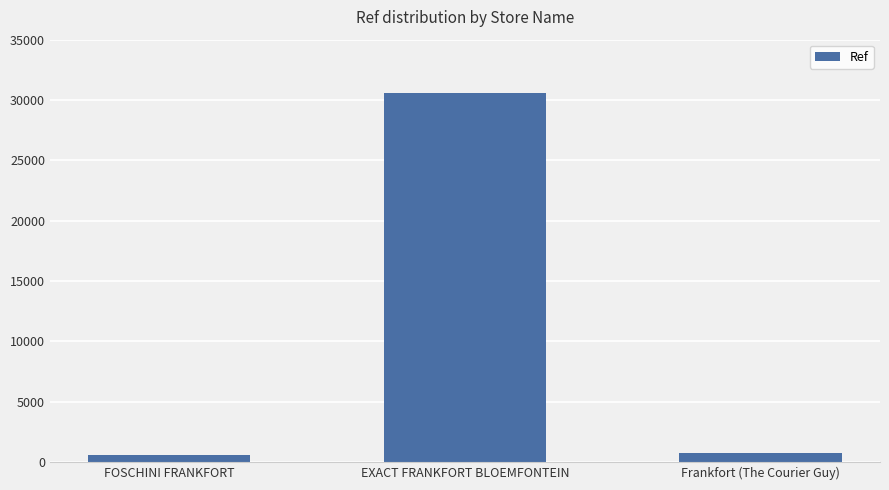

Count the number of data series in this chart.

1